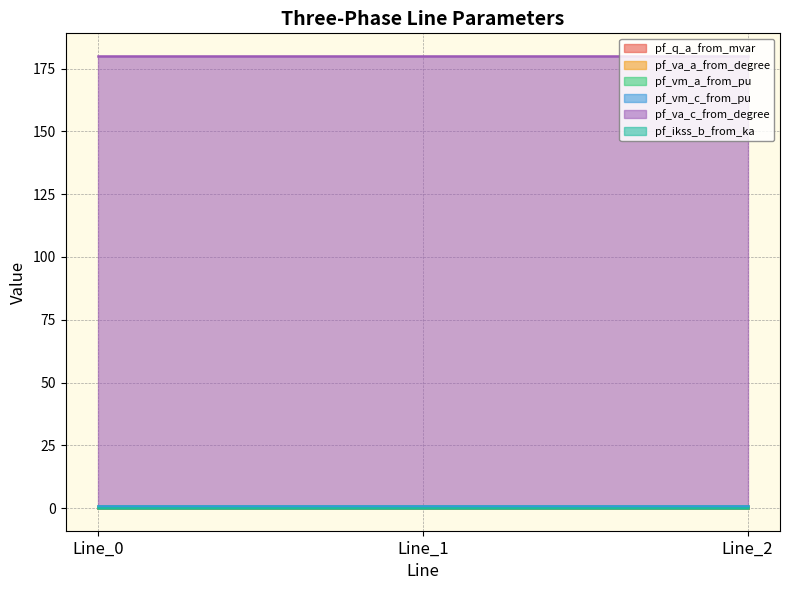

At which category is the sum across all series the highest?

Line_0